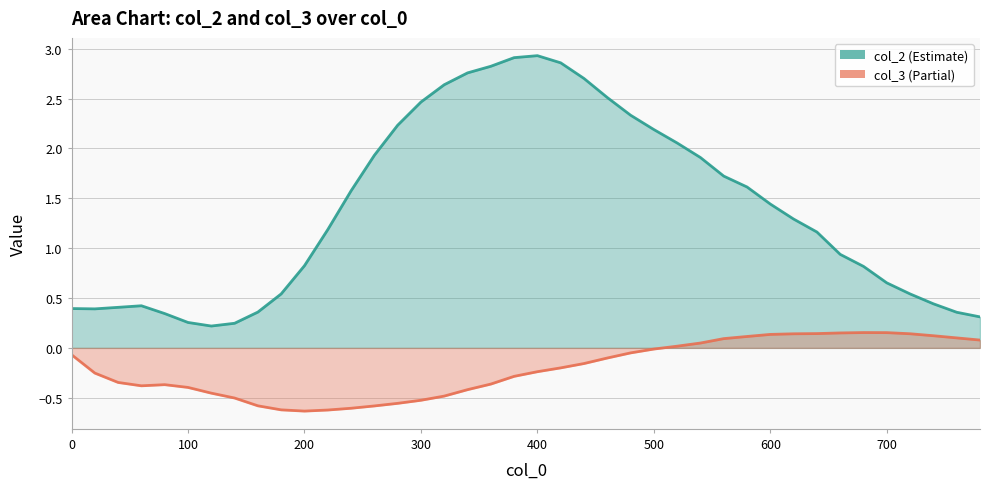

List the labels in order of col_3 value, smallest first.

200, 220, 180, 240, 260, 160, 280, 300, 140, 320, 120, 340, 100, 60, 80, 360, 40, 380, 20, 400, 420, 440, 460, 0, 480, 500, 520, 540, 780, 560, 760, 580, 740, 600, 620, 720, 640, 660, 700, 680